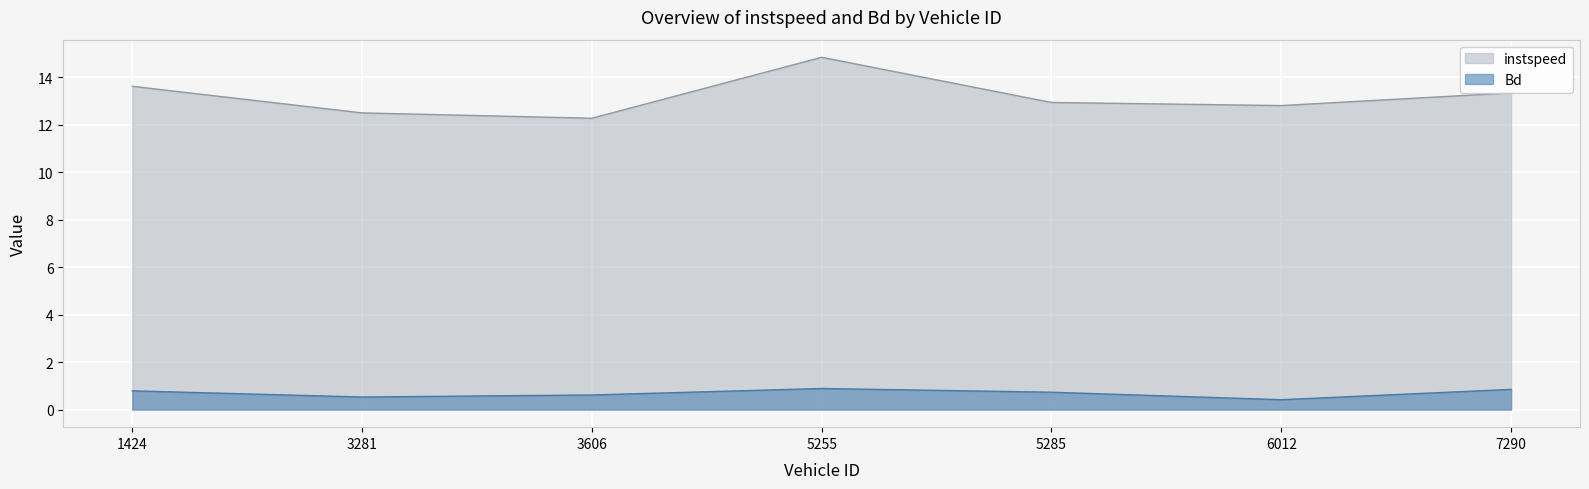

True or false: Bd has more than 1 interior local peaks.

False